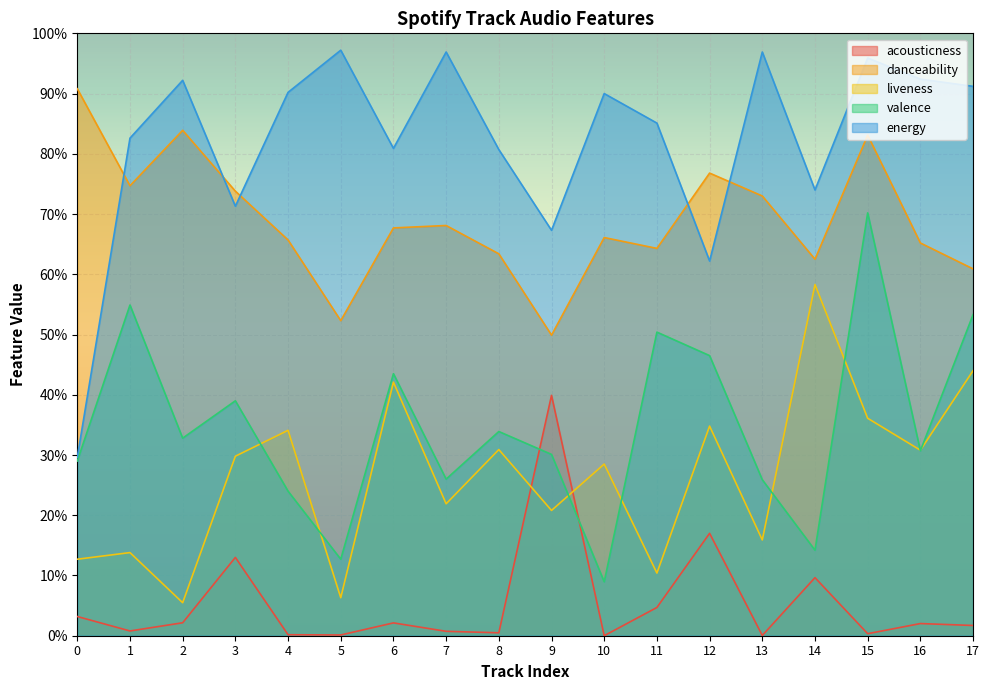

Reading left to right, transcribe all the data shown in this chart.

acousticness: 0.0	0.0	0.0	0.1	0.0	0.0	0.0	0.0	0.0	0.4	0.0	0.0	0.2	0.0	0.1	0.0	0.0	0.0
danceability: 0.9	0.7	0.8	0.7	0.7	0.5	0.7	0.7	0.6	0.5	0.7	0.6	0.8	0.7	0.6	0.8	0.7	0.6
liveness: 0.1	0.1	0.1	0.3	0.3	0.1	0.4	0.2	0.3	0.2	0.3	0.1	0.3	0.2	0.6	0.4	0.3	0.4
valence: 0.3	0.5	0.3	0.4	0.2	0.1	0.4	0.3	0.3	0.3	0.1	0.5	0.5	0.3	0.1	0.7	0.3	0.5
energy: 0.3	0.8	0.9	0.7	0.9	1.0	0.8	1.0	0.8	0.7	0.9	0.9	0.6	1.0	0.7	1.0	0.9	0.9